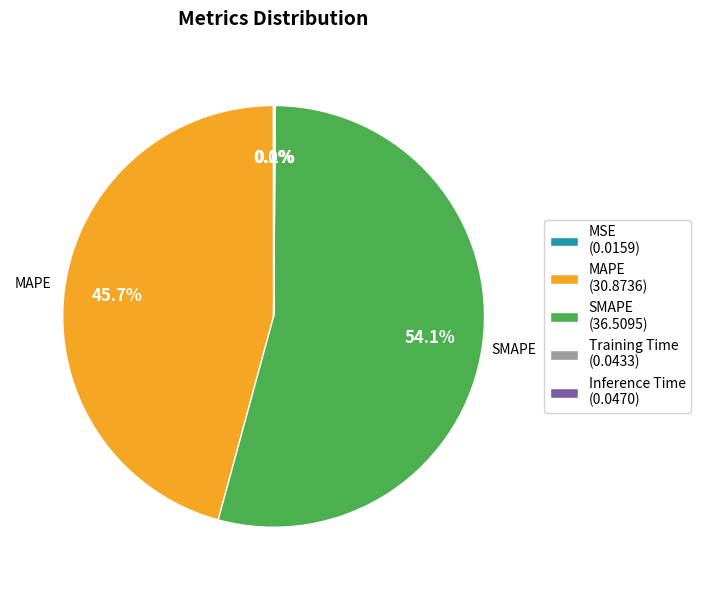

What portion of the pie excludes MAPE (30.8736)?

54.3%